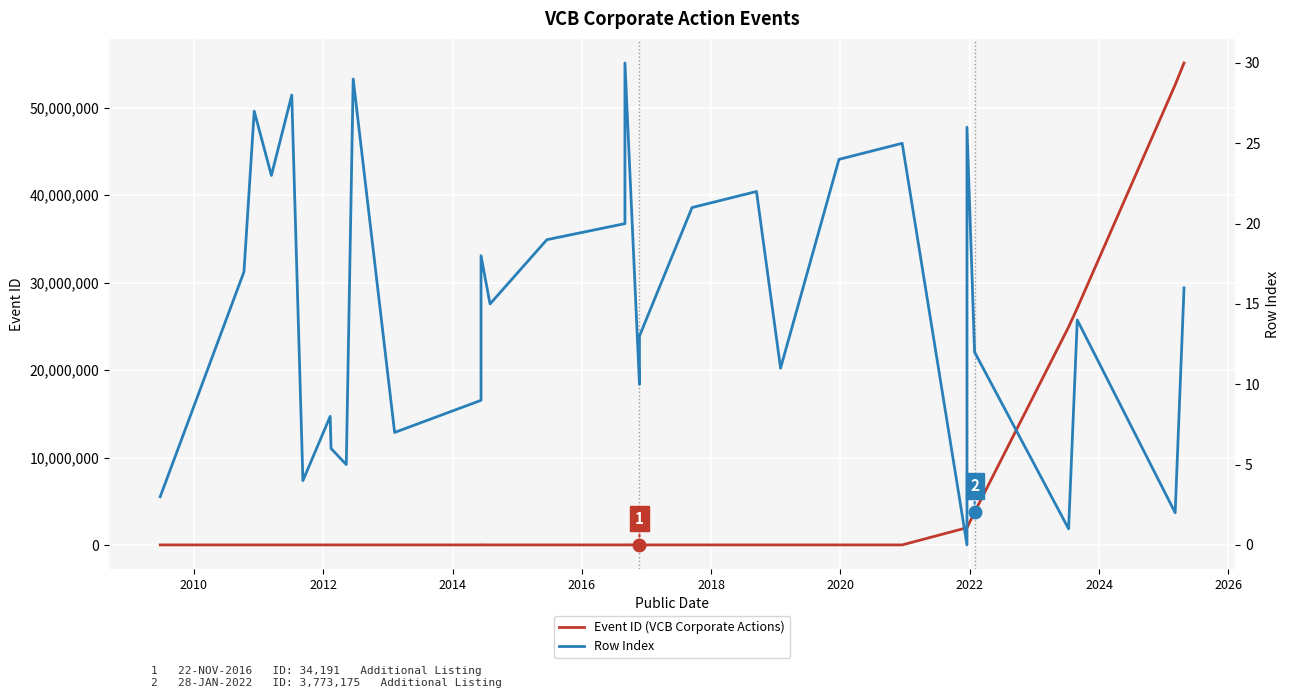

How many interior local peaks does the Event ID (VCB Corporate Actions) series have?

4